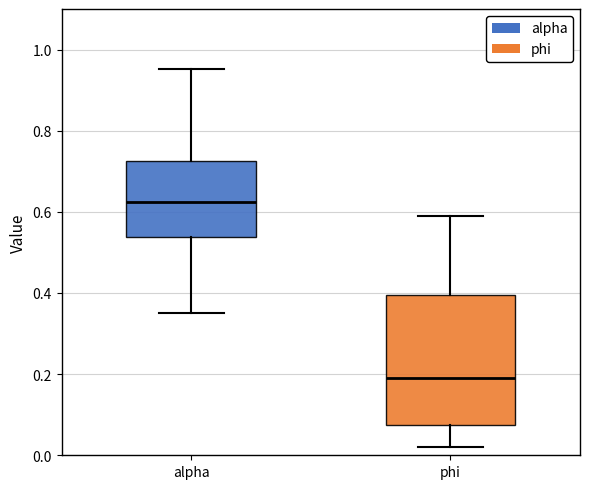

Which box has the lowest median line?

phi